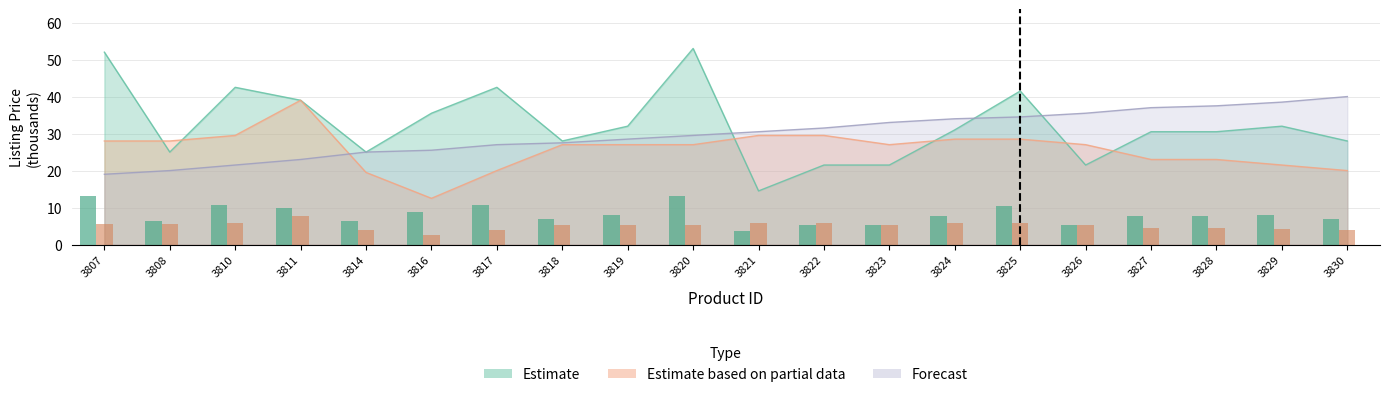

What is the difference between the maximum and minimum values in the Estimate series?

38.5